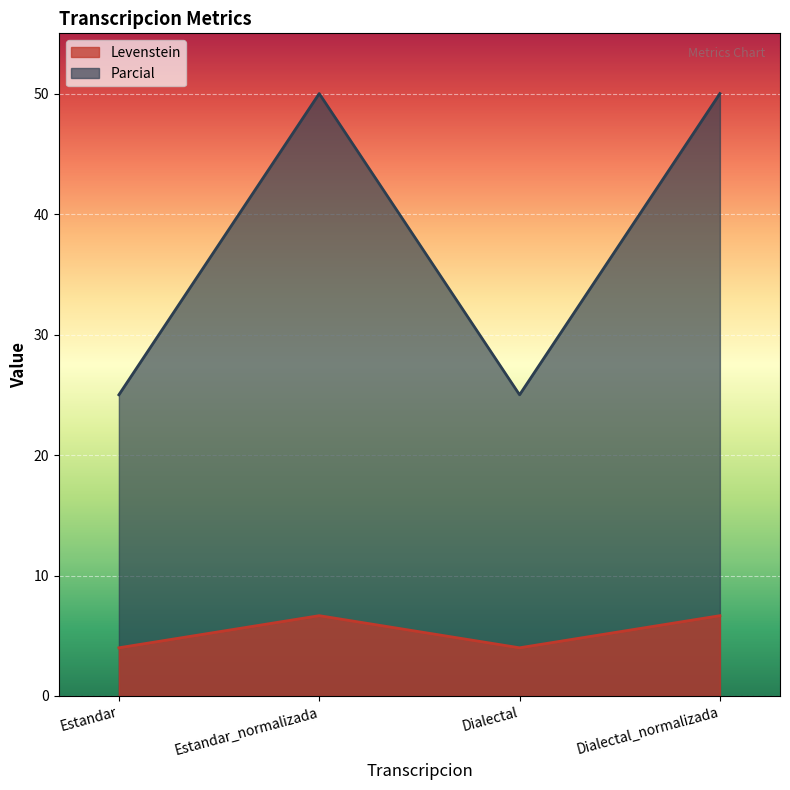

What is the label of the 1st point from the left?

Estandar